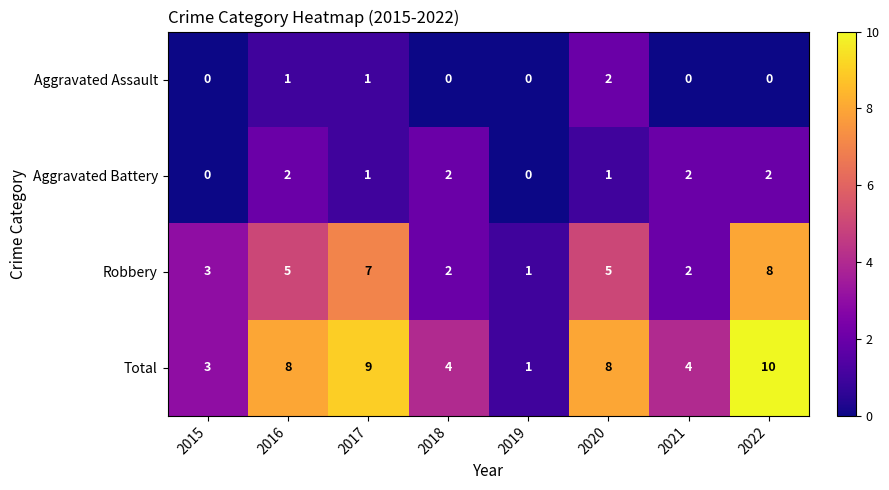

What is the total value across all series at 2018?

8